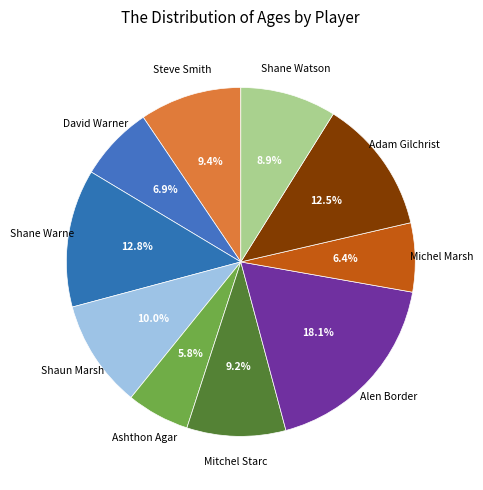

Count the number of slices in the pie.

10